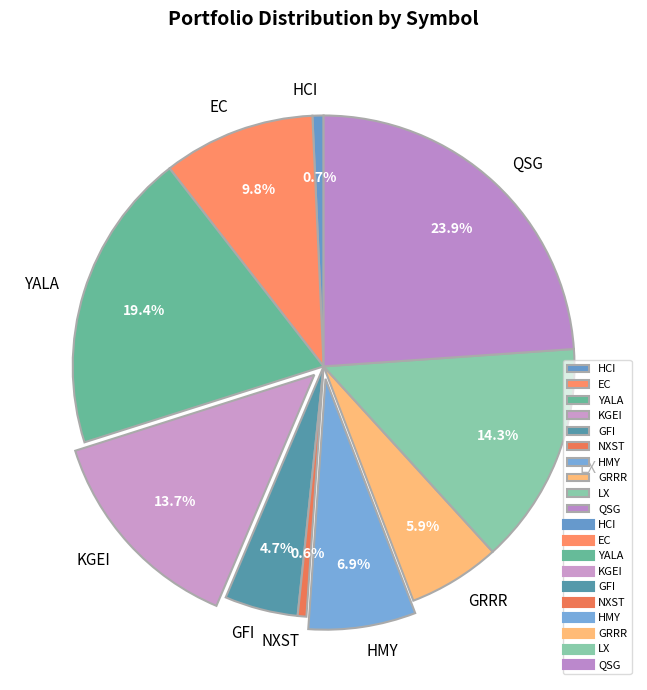

Does any single category account for the majority?

No